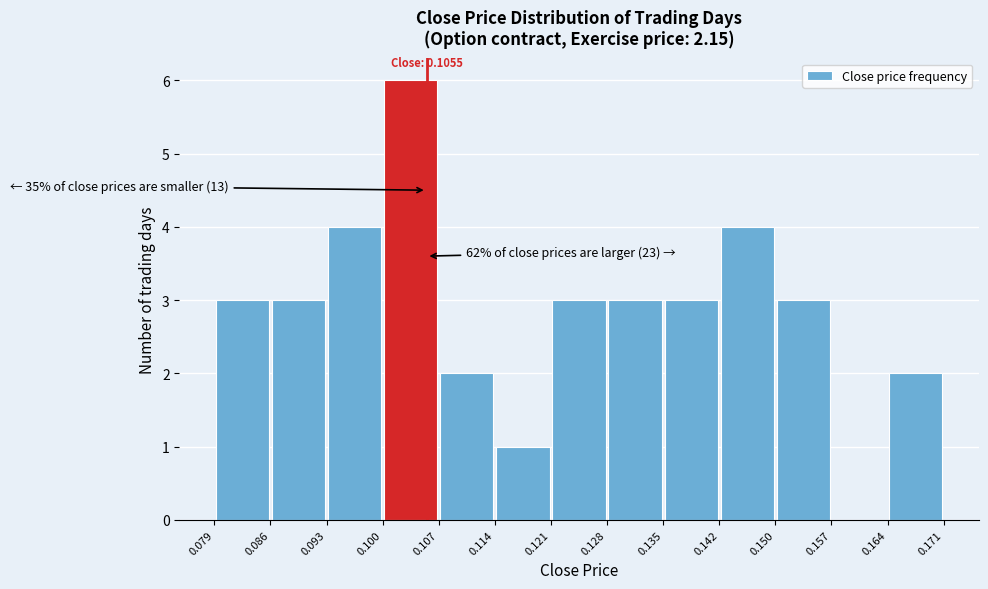

Over which range of the x-axis is the bar tallest?

0.100 to 0.107